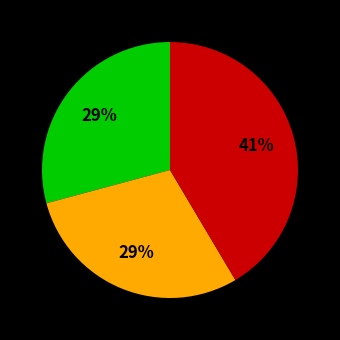

To the nearest percent, what is the difference between the largest and smallest slice percentages?

12%